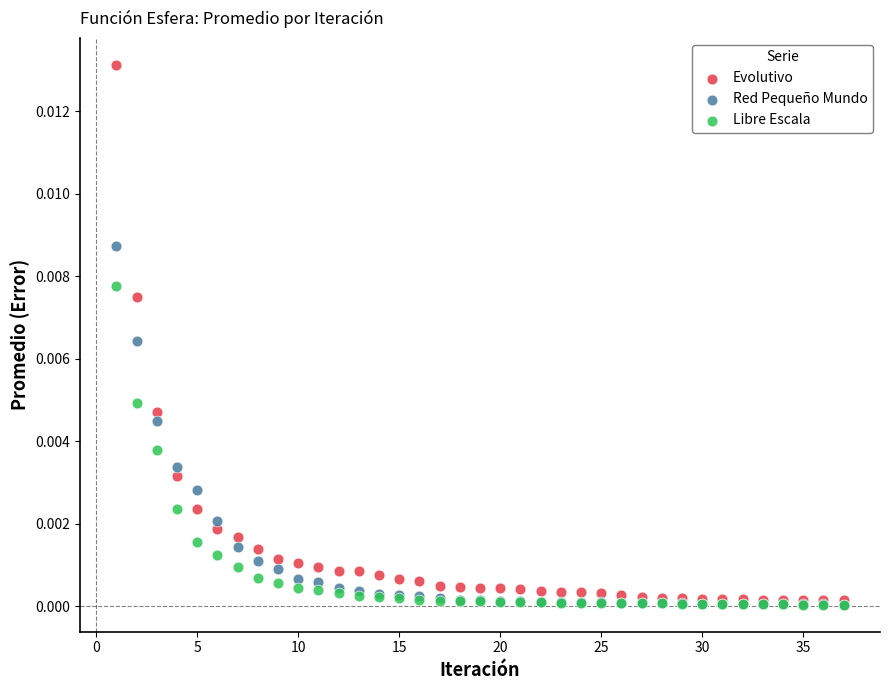

What are all the series names shown in the legend?

Evolutivo, Red Pequeño Mundo, Libre Escala